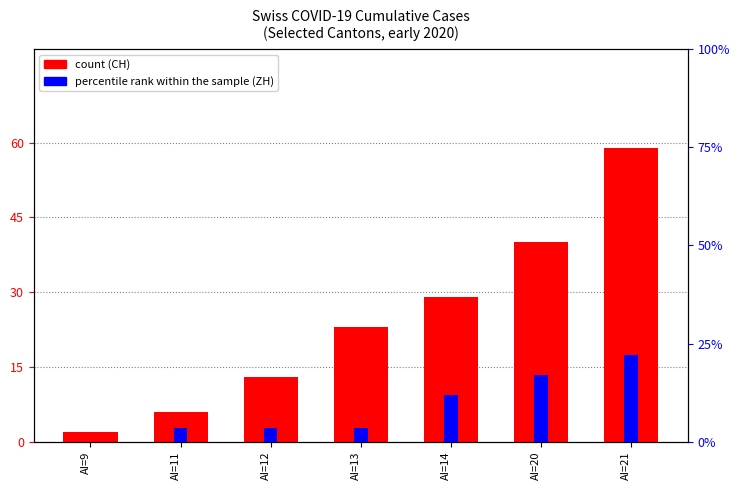

How many bars are there in total?

14